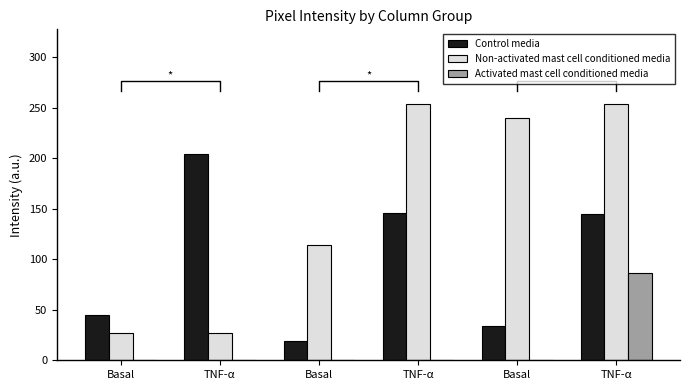

How many data points in Non-activated mast cell conditioned media are above 240?

2